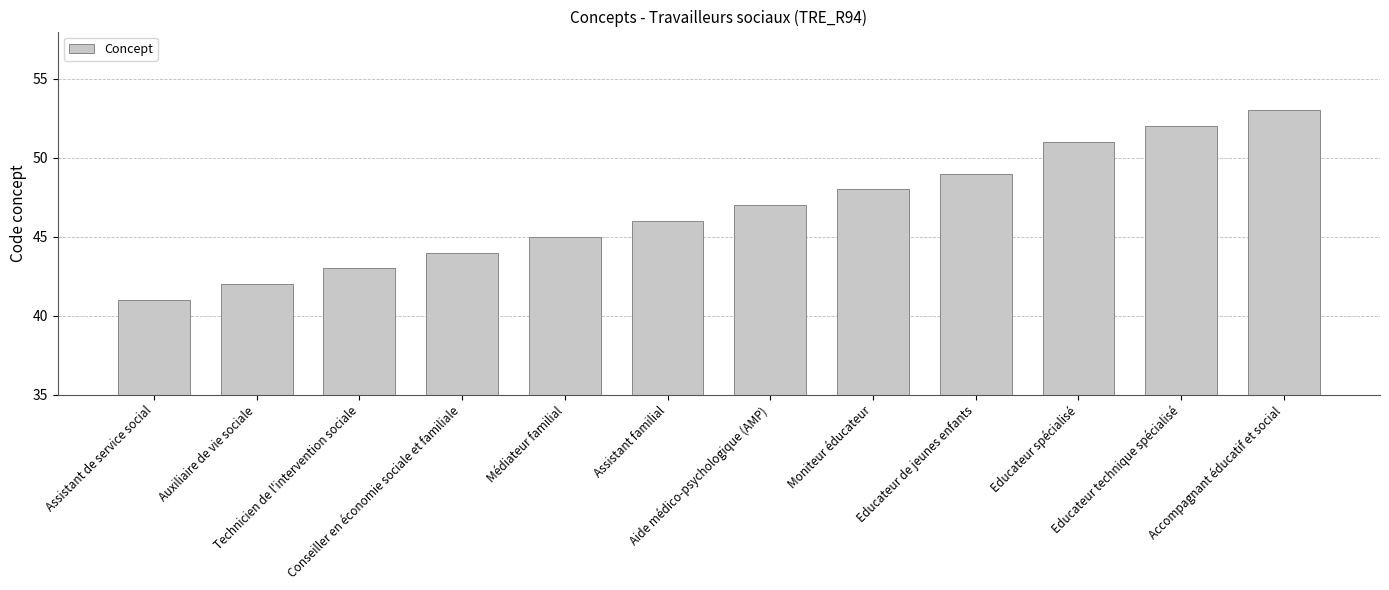

What is the label of the 2nd bar from the right?

Educateur technique spécialisé